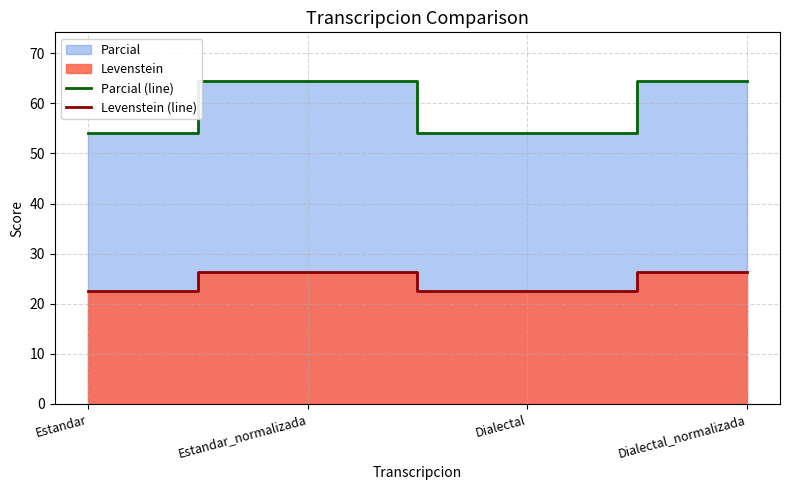

Rank the series at Estandar_normalizada from highest to lowest value.

Parcial (line), Levenstein (line)